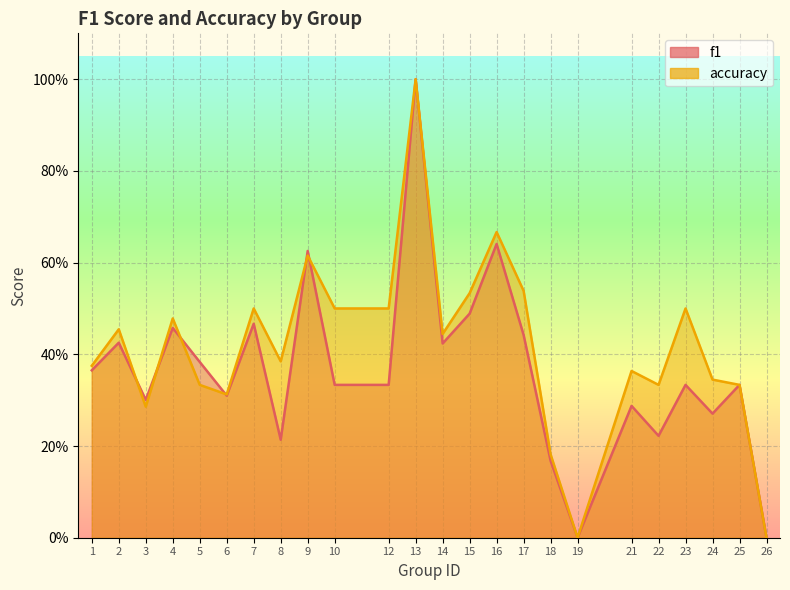

Which series changed the most between 5 and 6?

f1